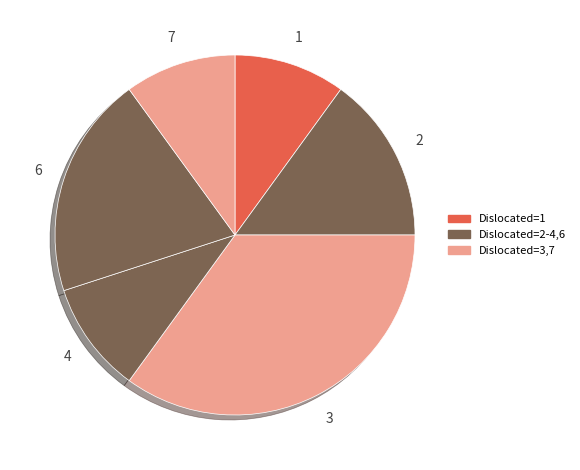

Count the number of slices in the pie.

6